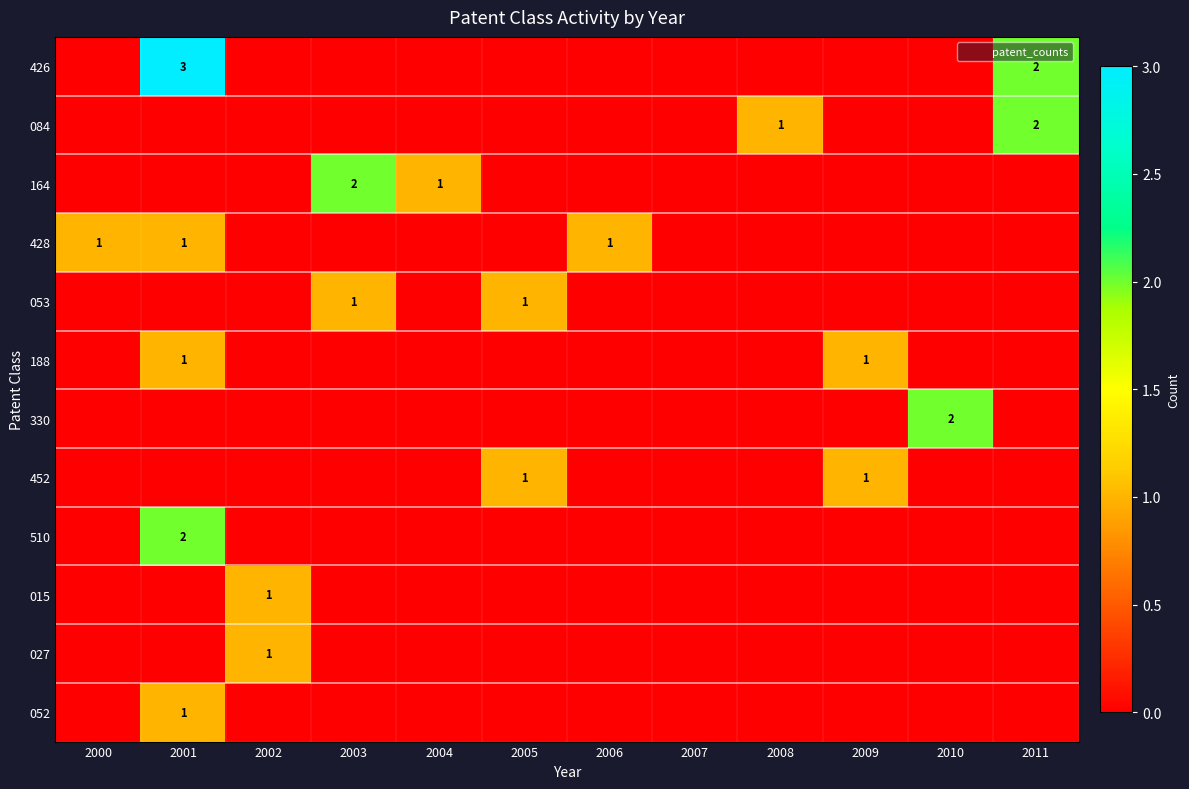

At how many categories does at least one series exceed 1?

4